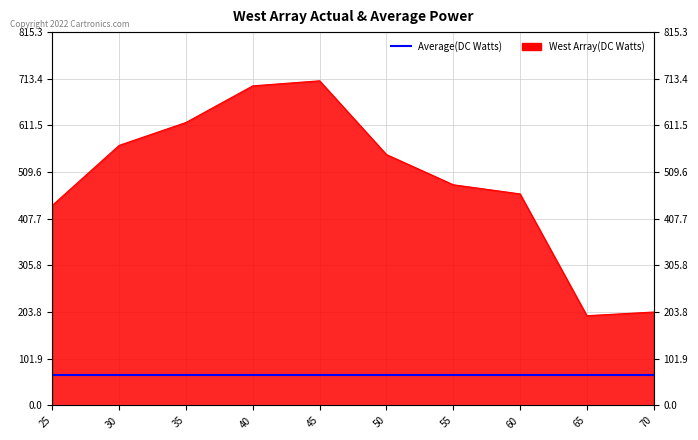

Between 50 and 70, which is larger?

50